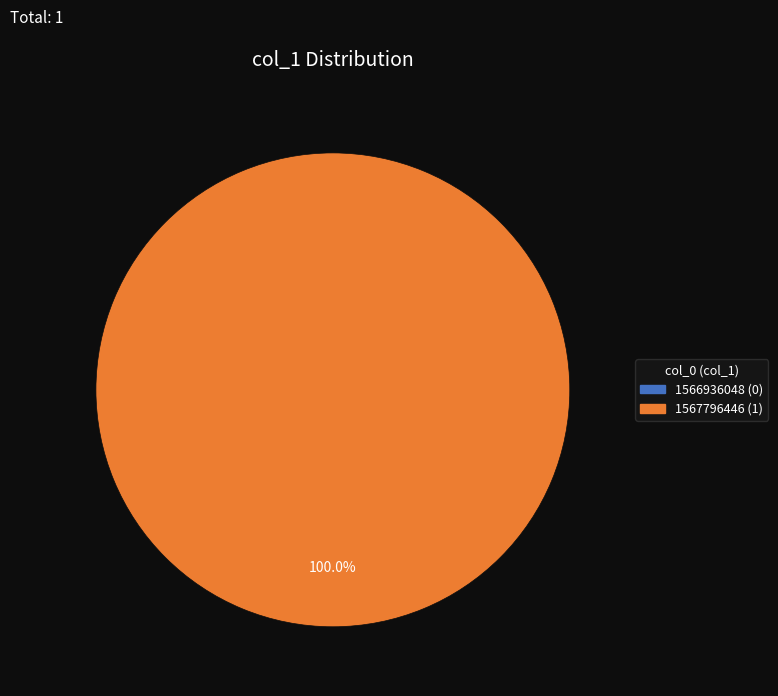

To the nearest percent, what is the difference between the largest and smallest slice percentages?

100%